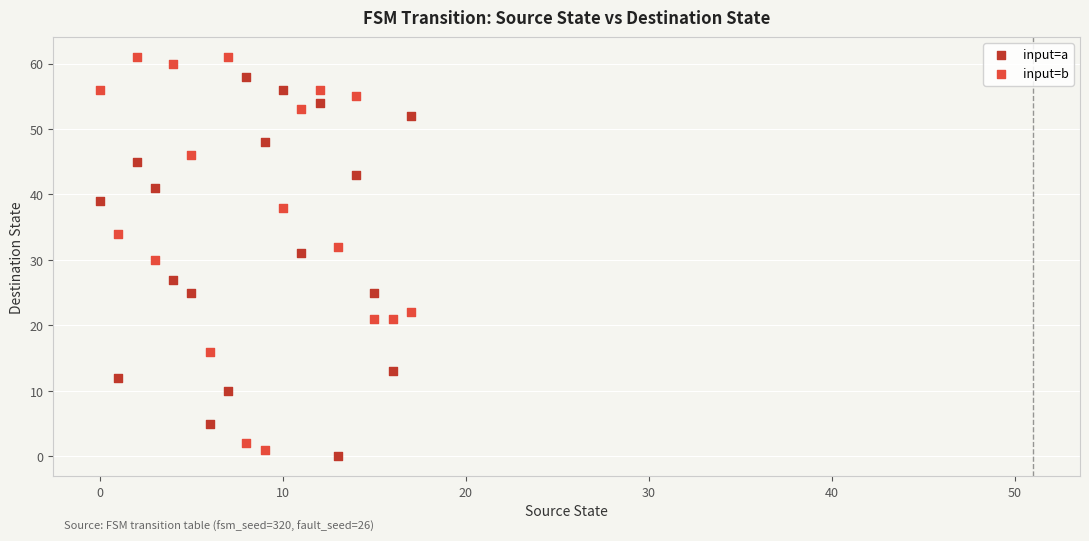

Across all data points, what is the range of Y values (max minus min)?

61